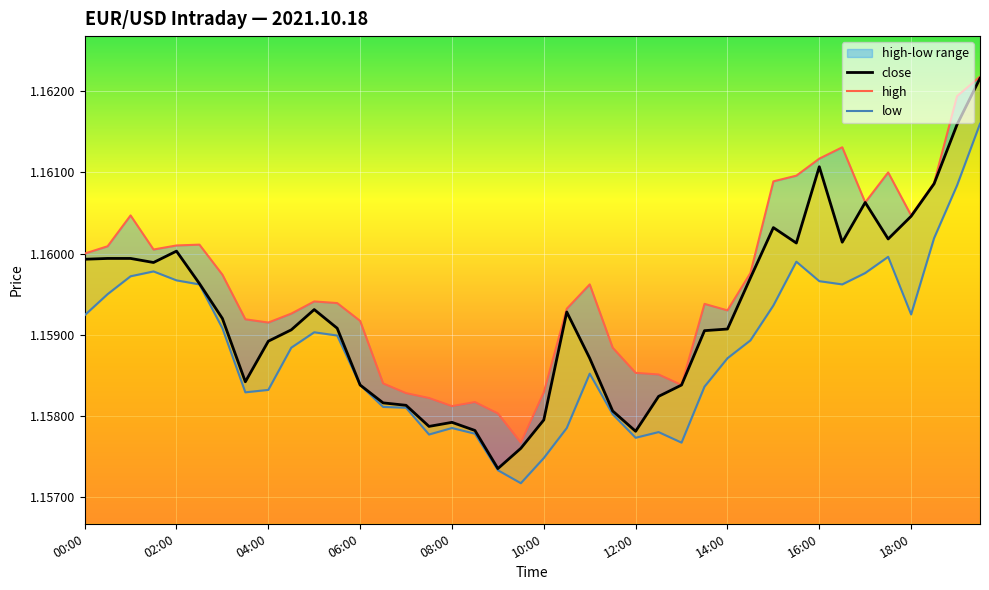

At which category does the chart reach its minimum across all series?

19